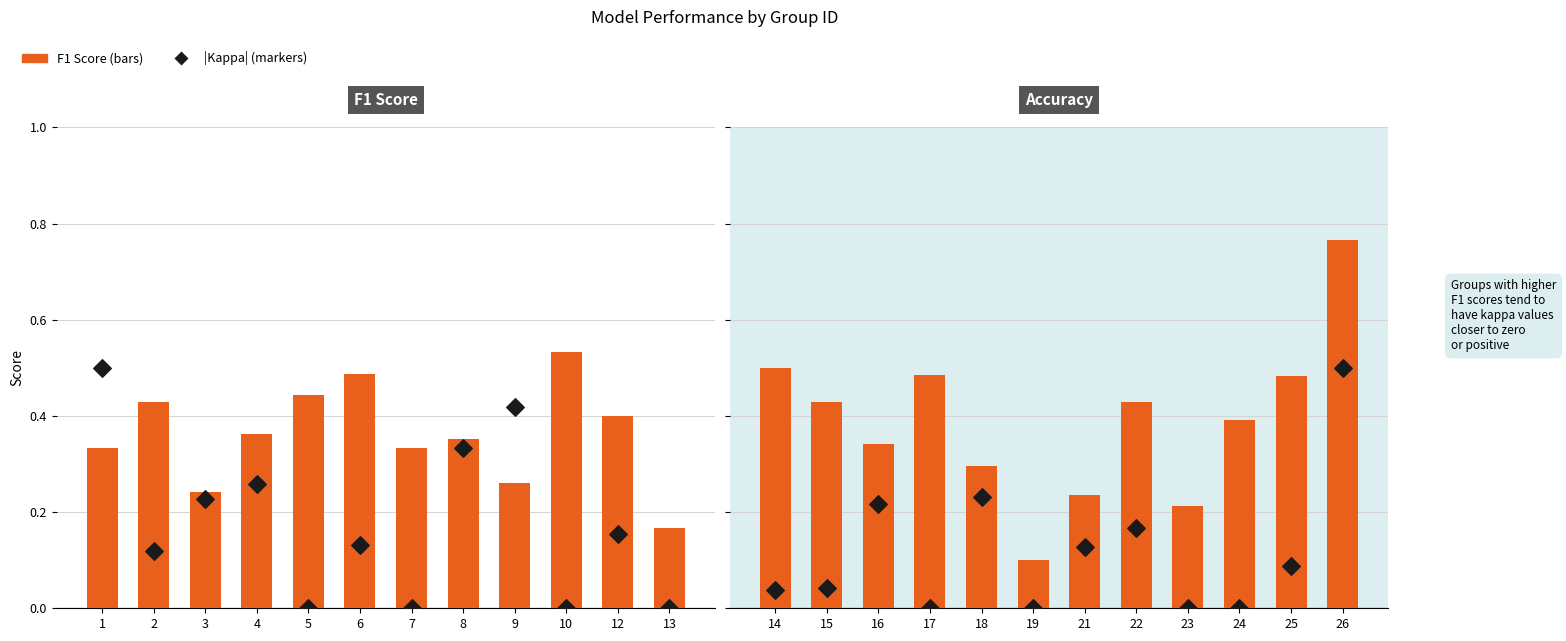

Which series has the largest Y range (max minus min)?

F1 Score (bar)